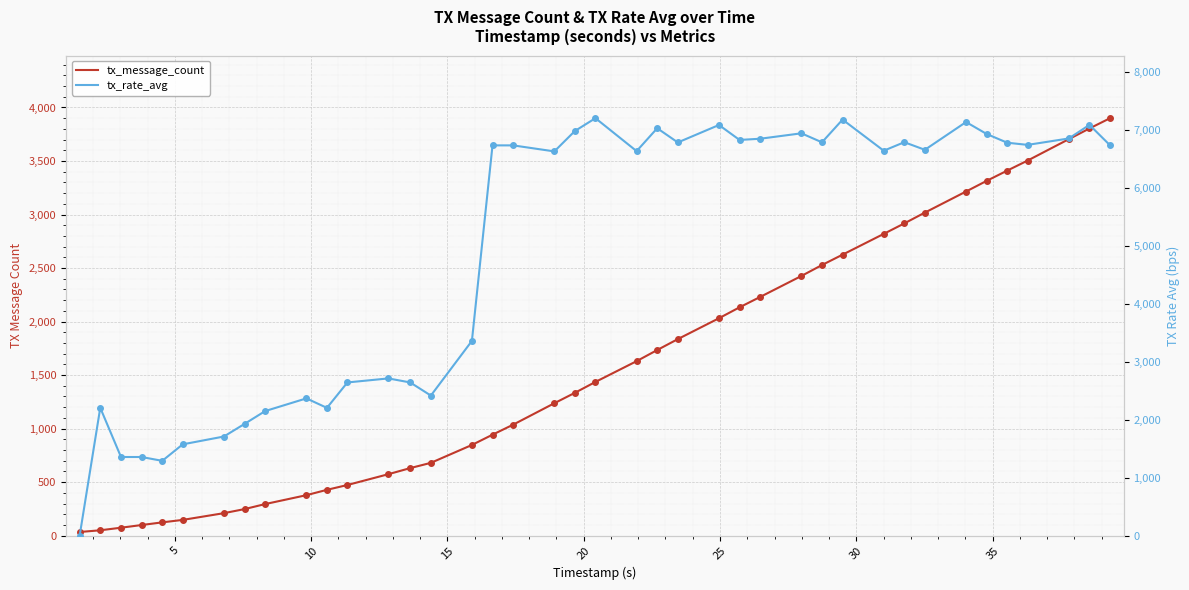

The tx_rate_avg series shows 11119.6 at 19. True or false?

False